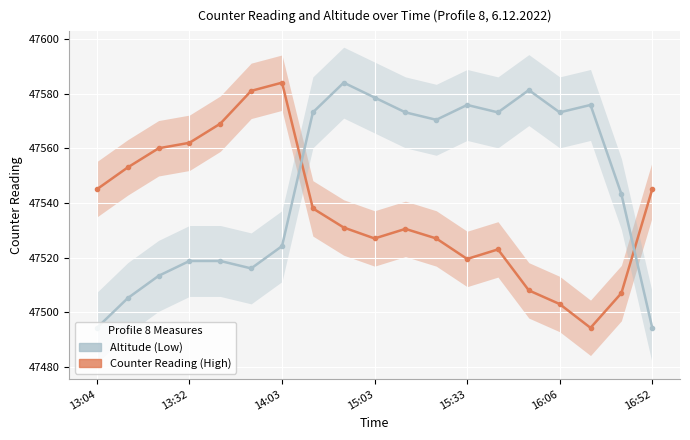

True or false: Counter Reading (High) has more than 0 points higher than both neighbors.

True